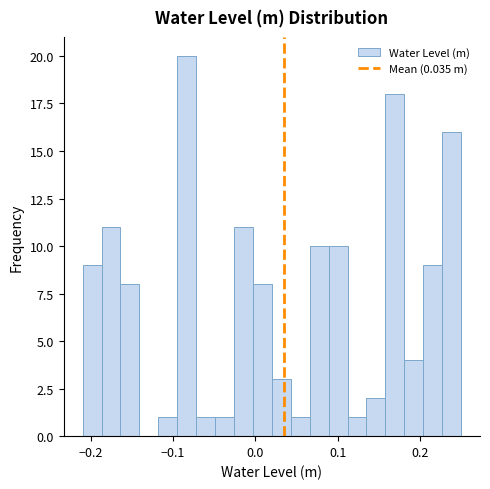

Read against the x-axis, roughly where is the centre of the tallest bar?

-0.08